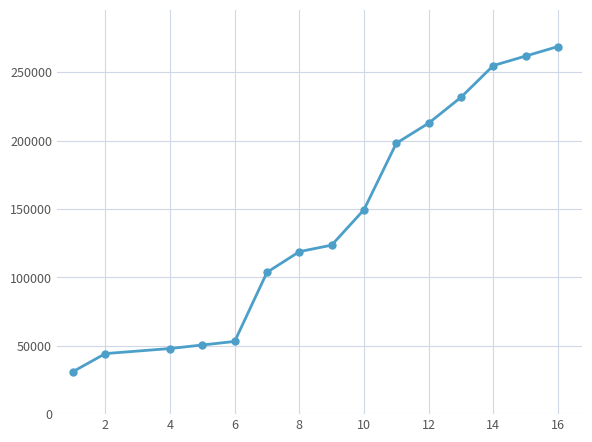

How many lines are shown in the chart?

1